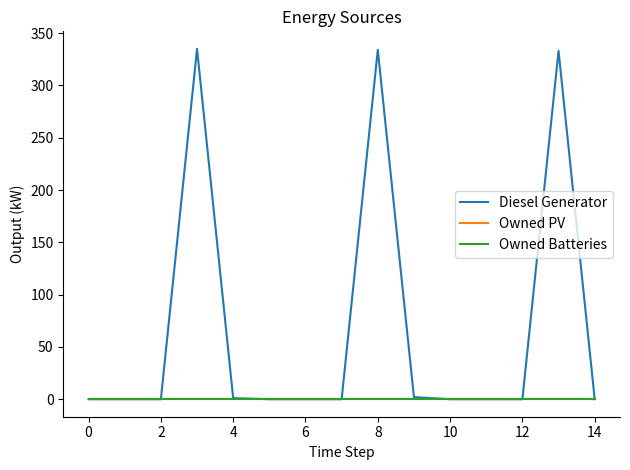

Does the chart have visible grid lines?

No